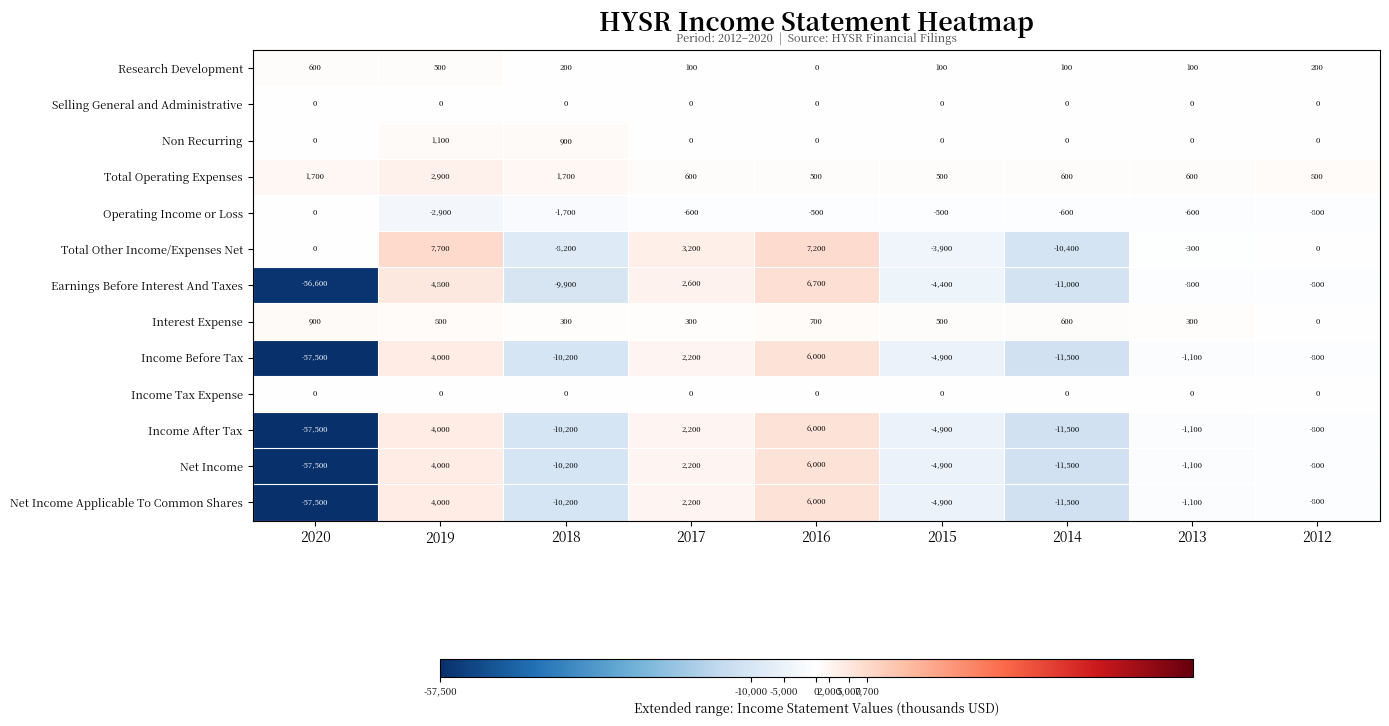

What is the total value across all series at 2014?

-66700